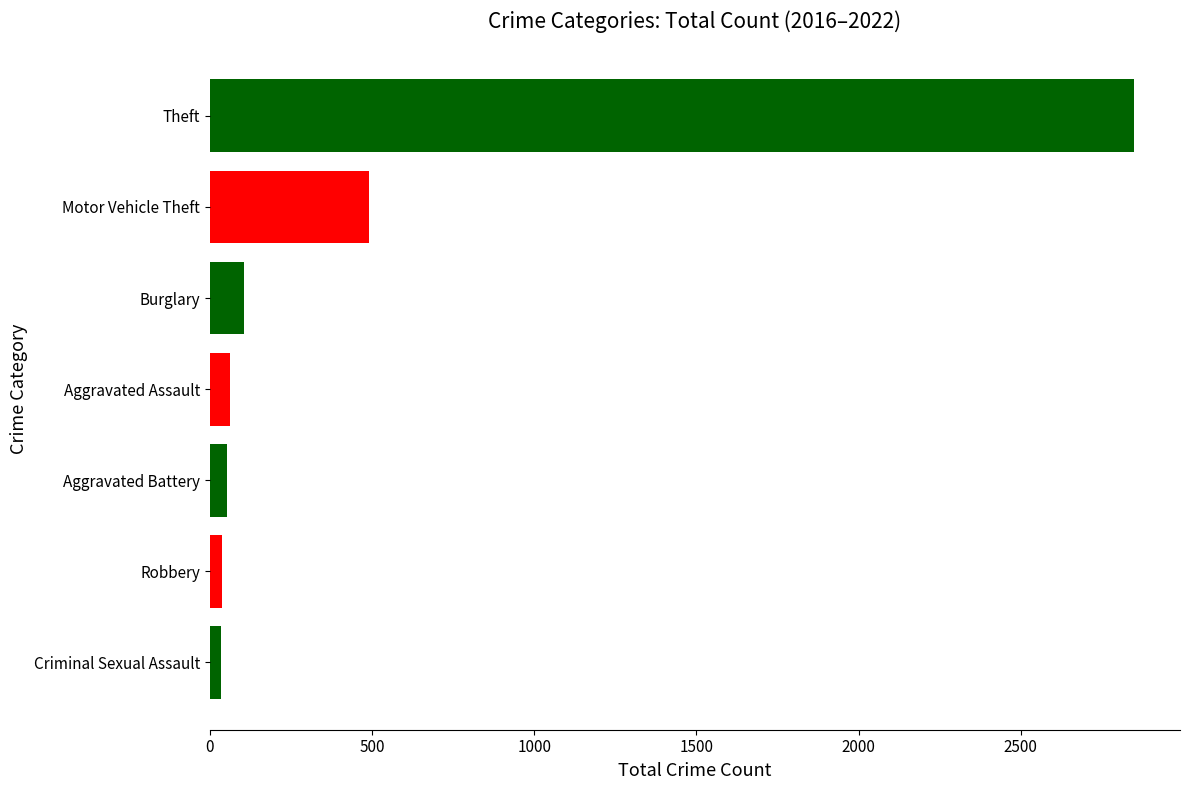

Does the chart contain any negative values?

No